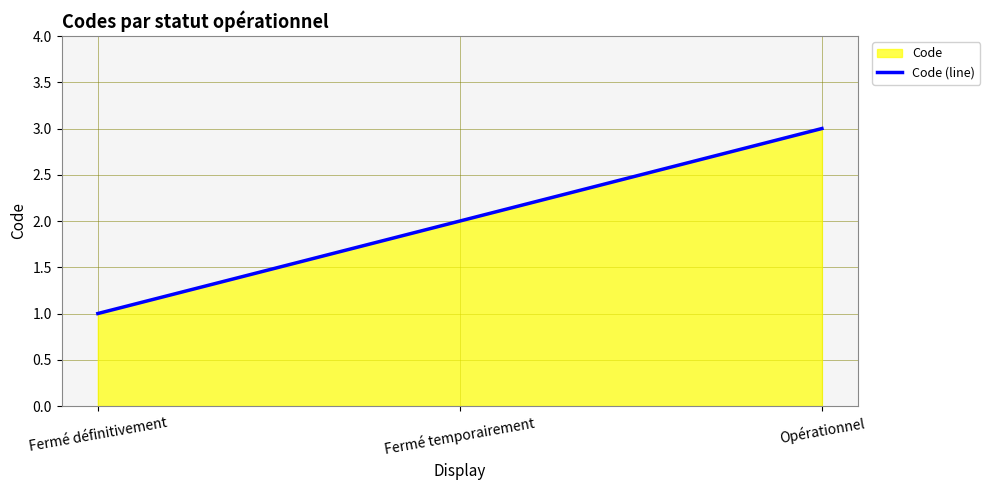

What is the change in value from Fermé définitivement to Opérationnel?

+2